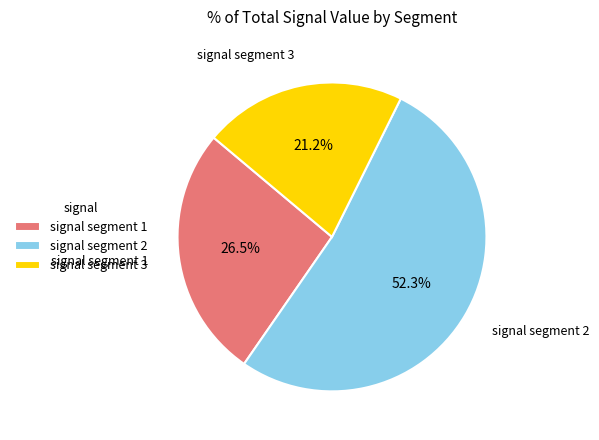

Do signal segment 3 and signal segment 2 together represent more than half of the pie?

Yes